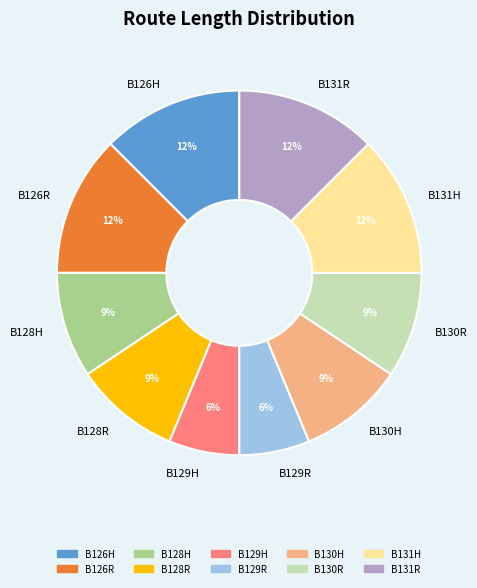

Between B126H and B128R, which is larger?

B126H